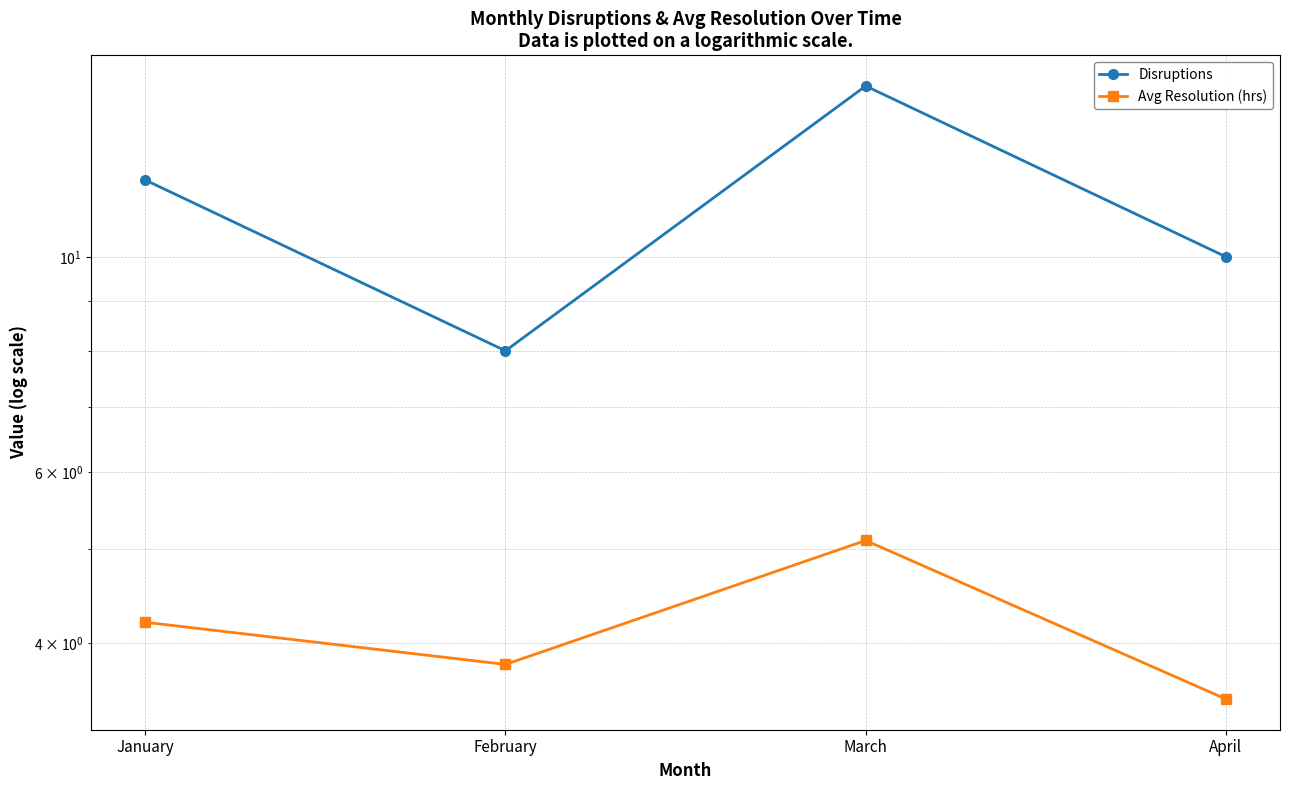

Rank the series by their maximum value, from lowest to highest.

Avg Resolution (hrs), Disruptions